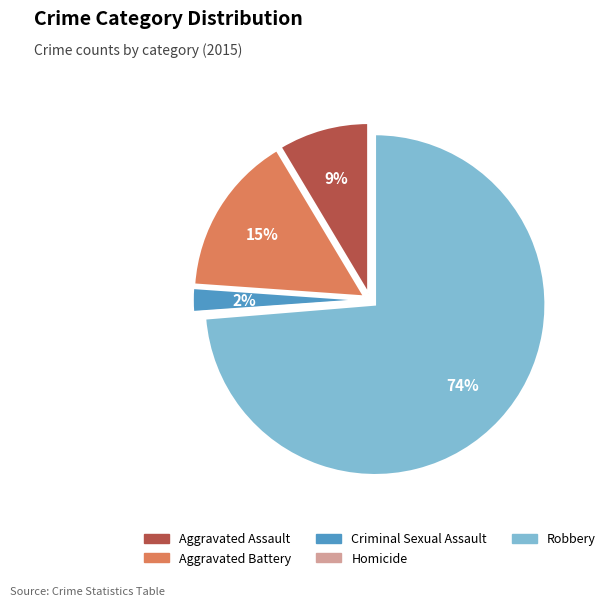

Is it true that Robbery is 74% of the pie?

True